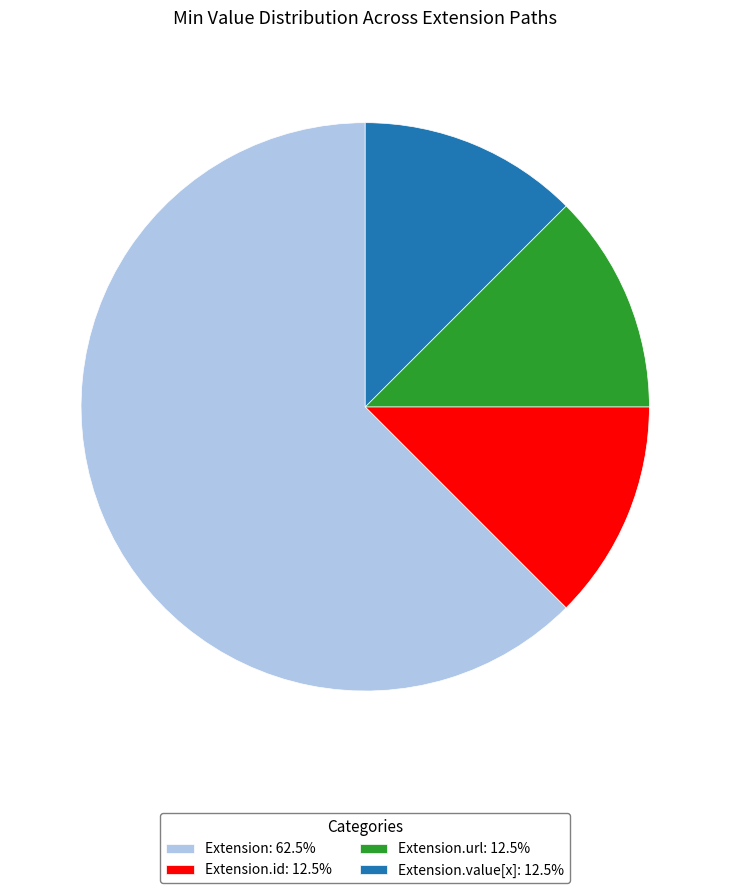

Is there any slice that represents more than half of the pie?

Yes